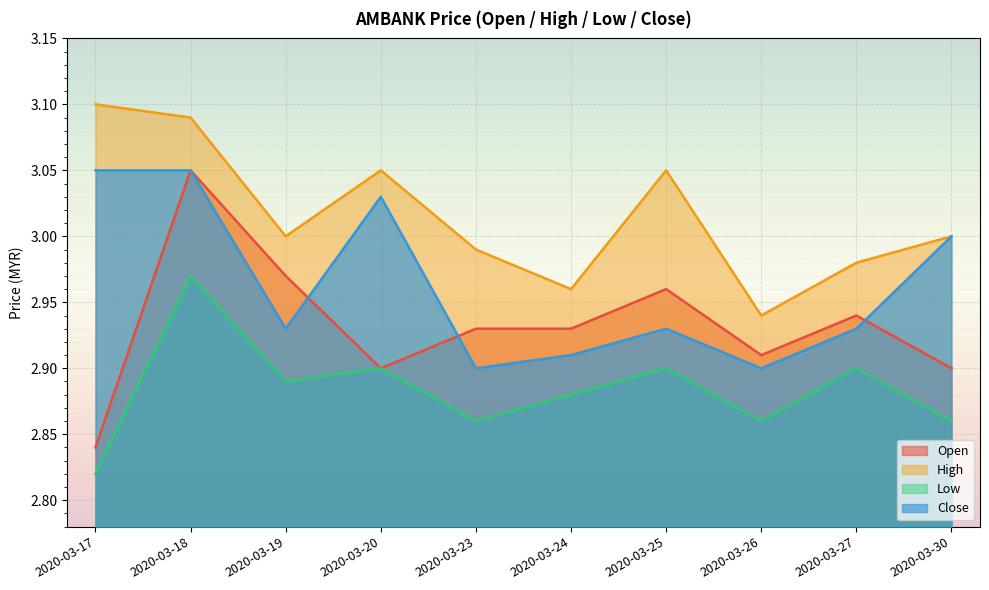

Which series has the widest spread of values?

Open